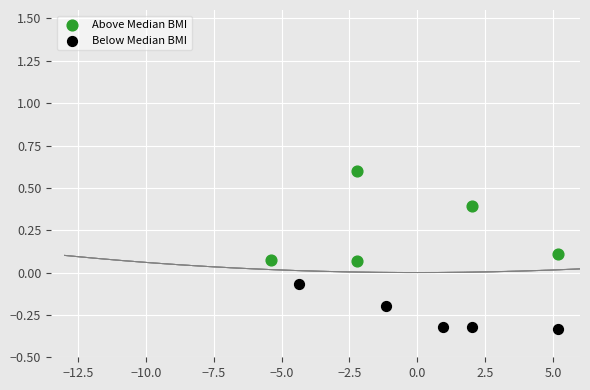

Which series has the largest Y range (max minus min)?

Above Median BMI